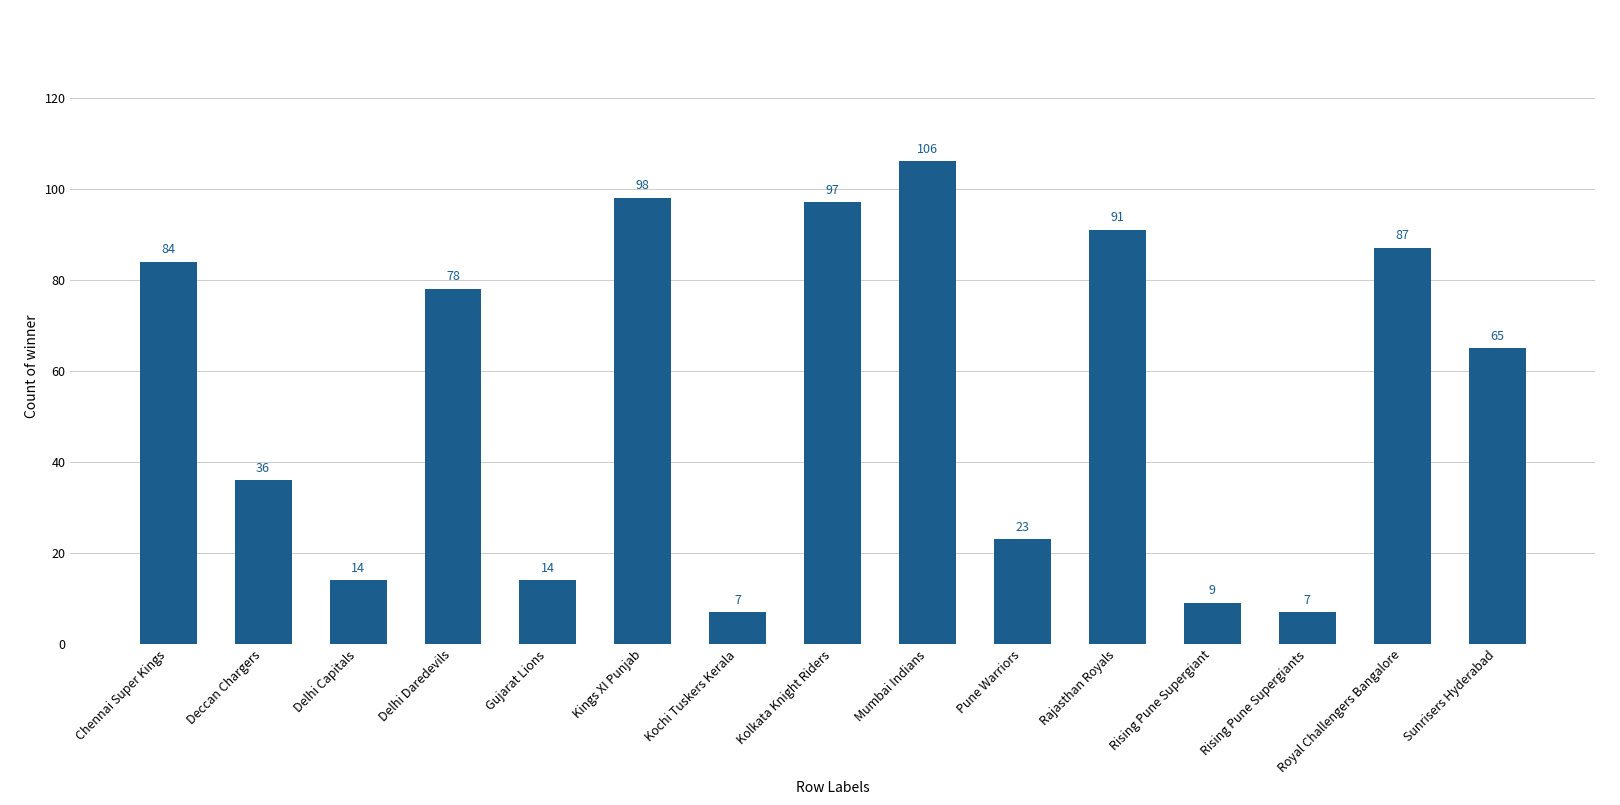

What is the average value?

54